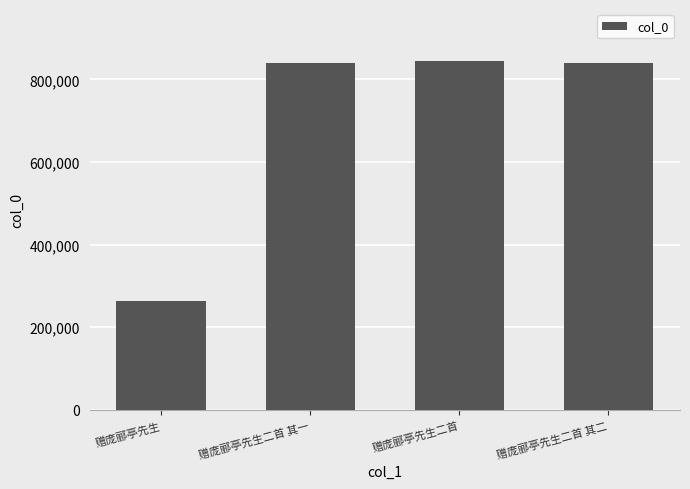

What is the change in value from 赠庞郦亭先生 to 赠庞郦亭先生二首?

+580377